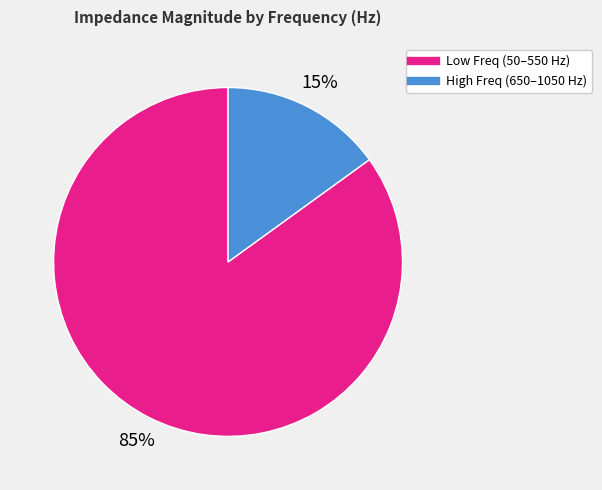

Is there any slice that represents more than half of the pie?

Yes